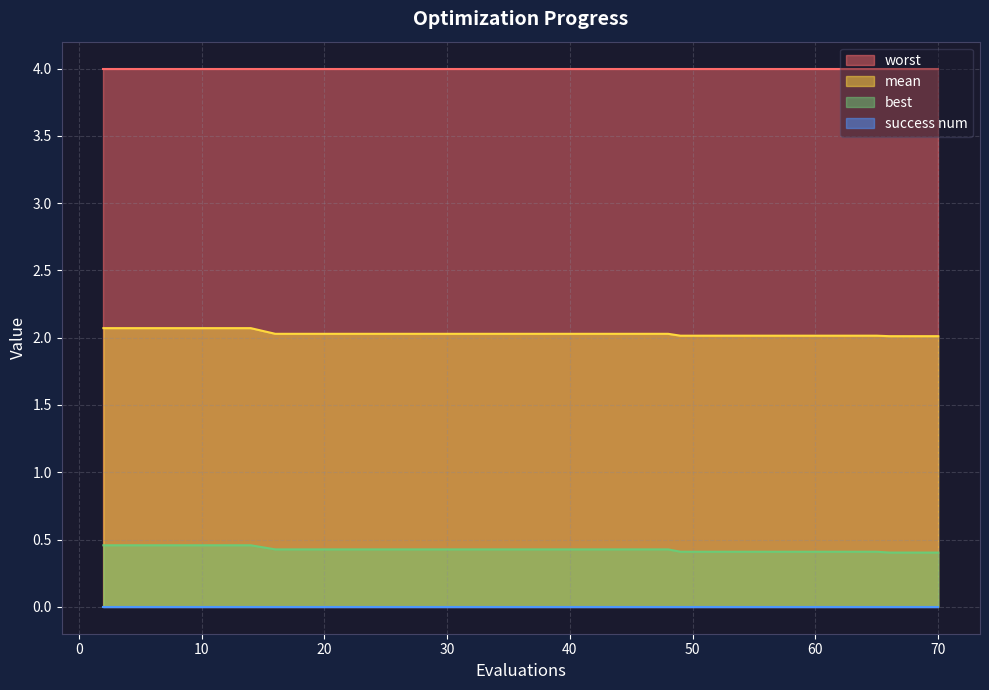

True or false: best and mean cross at least once.

False